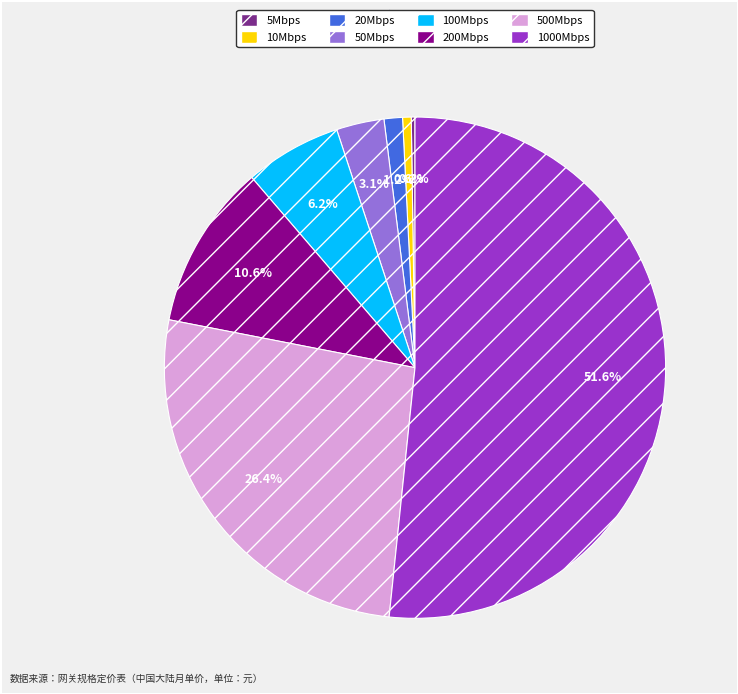

Between 50Mbps and 100Mbps, which is larger?

100Mbps